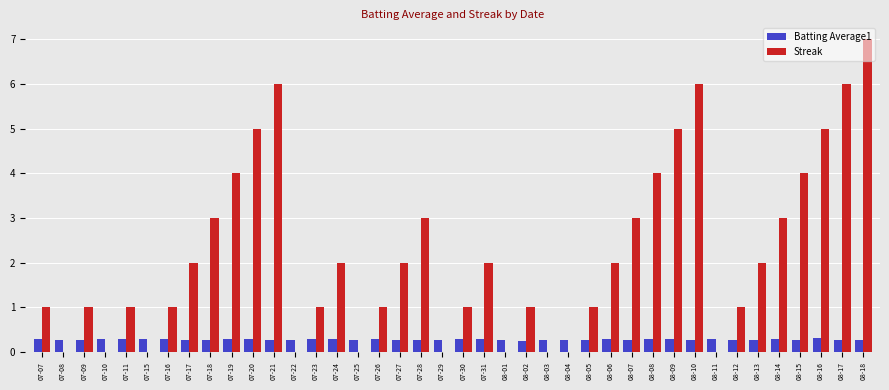

At which label does Streak reach its peak?

08-18